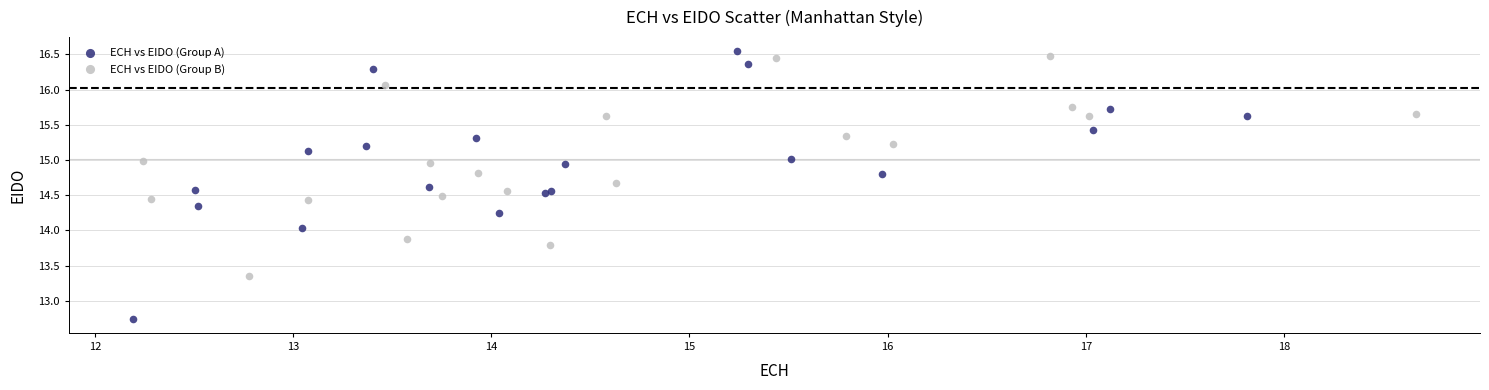

Which series has the widest spread of Y values?

ECH vs EIDO (Group A)